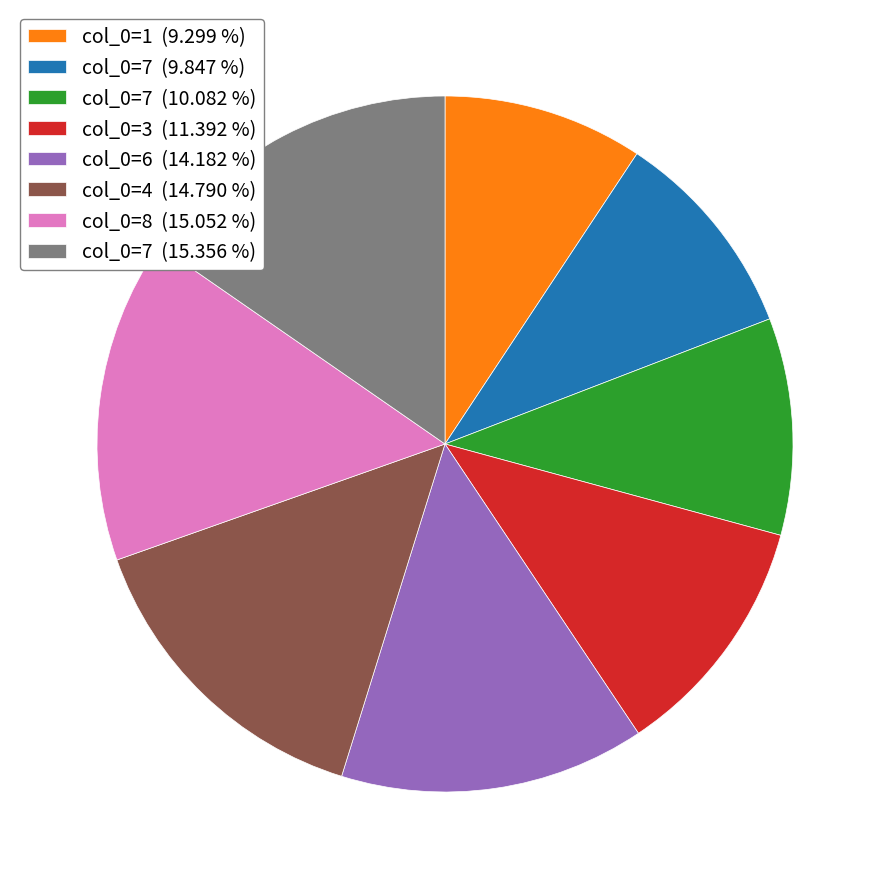

Which has a higher value, col_0=7 (9.847 %) or col_0=3 (11.392 %)?

col_0=3 (11.392 %)